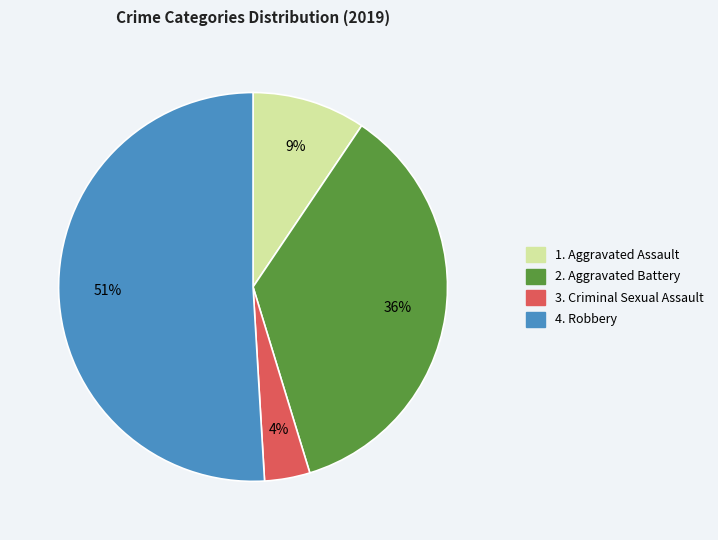

To the nearest percent, what is the average slice percentage?

25%